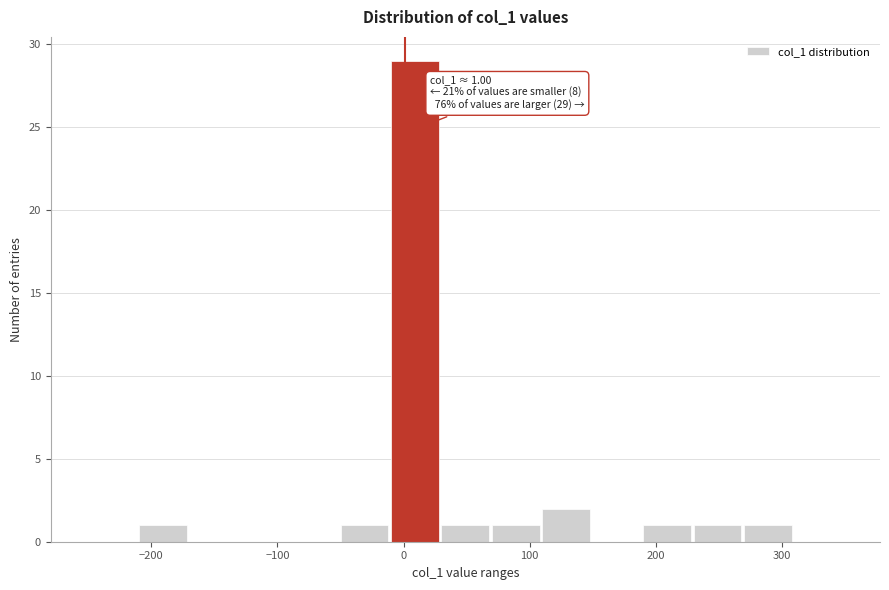

Over which range of the x-axis is the bar tallest?

-10 to 30